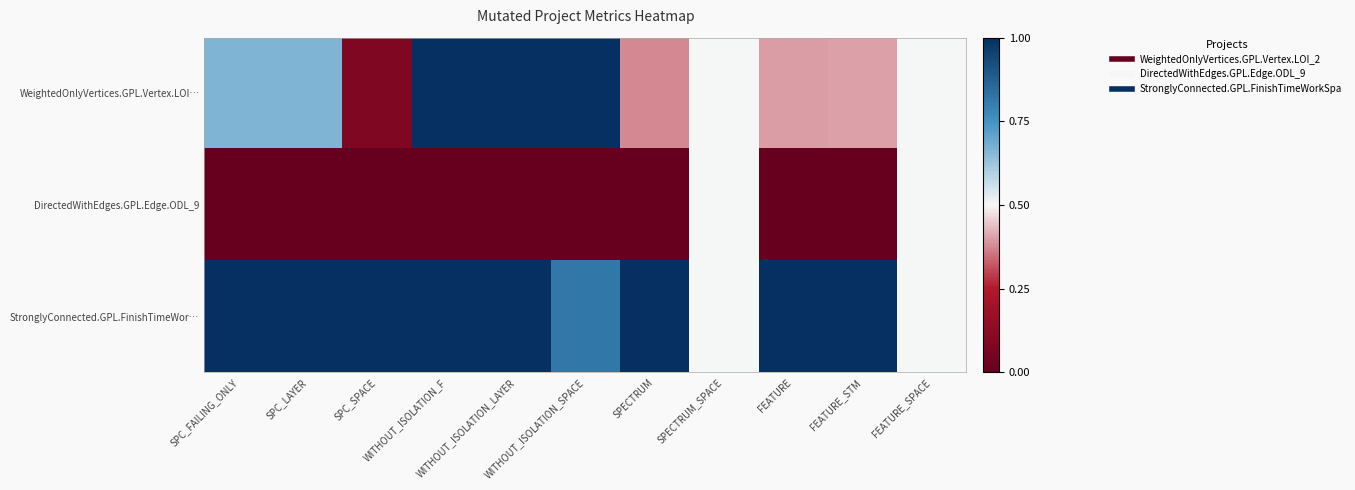

Reading left to right, what are all the values shown in this chart?

WeightedOnlyVertices.GPL.Vertex.LOI…: SPC_FAILING_ONLY=0.7	SPC_LAYER=0.7	SPC_SPACE=0.1	WITHOUT_ISOLATION_F=1.0	WITHOUT_ISOLATION_LAYER=1.0	WITHOUT_ISOLATION_SPACE=1.0	SPECTRUM=0.4	SPECTRUM_SPACE=0.5	FEATURE=0.4	FEATURE_STM=0.4	FEATURE_SPACE=0.5
DirectedWithEdges.GPL.Edge.ODL_9: SPC_FAILING_ONLY=0.0	SPC_LAYER=0.0	SPC_SPACE=0.0	WITHOUT_ISOLATION_F=0.0	WITHOUT_ISOLATION_LAYER=0.0	WITHOUT_ISOLATION_SPACE=0.0	SPECTRUM=0.0	SPECTRUM_SPACE=0.5	FEATURE=0.0	FEATURE_STM=0.0	FEATURE_SPACE=0.5
StronglyConnected.GPL.FinishTimeWor…: SPC_FAILING_ONLY=1.0	SPC_LAYER=1.0	SPC_SPACE=1.0	WITHOUT_ISOLATION_F=1.0	WITHOUT_ISOLATION_LAYER=1.0	WITHOUT_ISOLATION_SPACE=0.8	SPECTRUM=1.0	SPECTRUM_SPACE=0.5	FEATURE=1.0	FEATURE_STM=1.0	FEATURE_SPACE=0.5